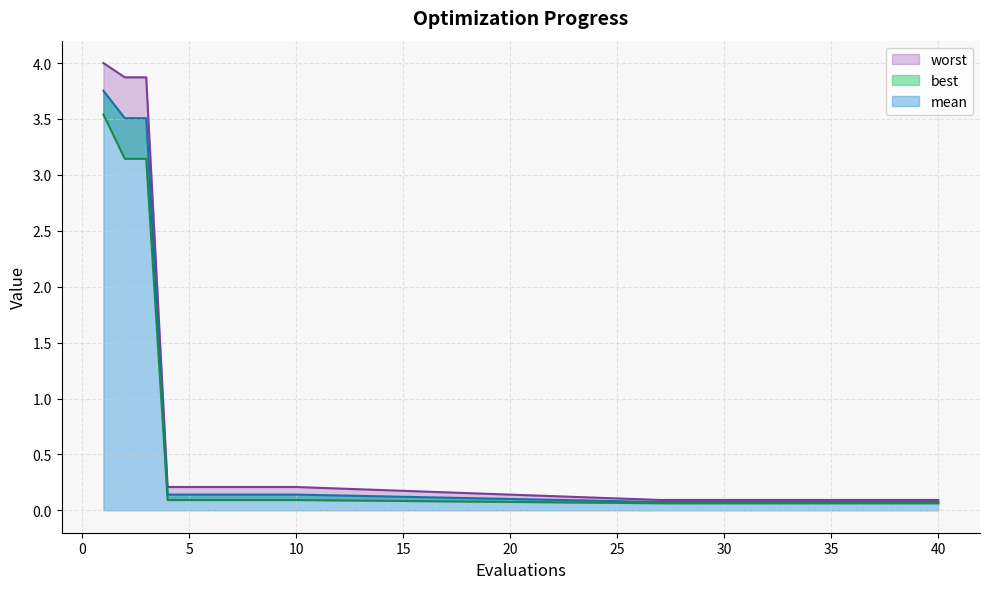

True or false: worst and best cross at least once.

False